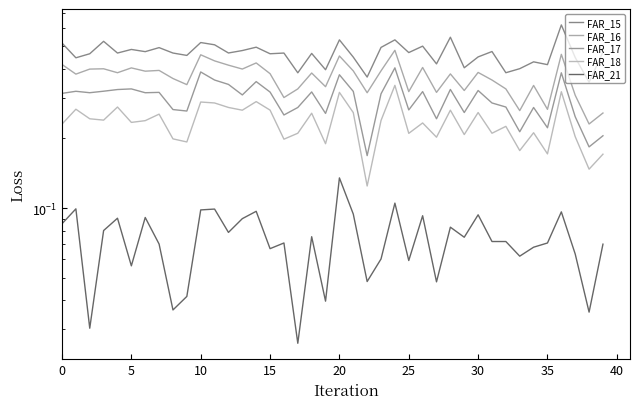

Reading left to right, extract all data points from this chart.

FAR_15: 0.5	0.4	0.5	0.5	0.5	0.5	0.5	0.5	0.5	0.5	0.5	0.5	0.5	0.5	0.5	0.5	0.5	0.4	0.5	0.4	0.5	0.4	0.4	0.5	0.5	0.5	0.5	0.4	0.5	0.4	0.5	0.5	0.4	0.4	0.4	0.4	0.6	0.4	0.4	0.5
FAR_16: 0.4	0.4	0.4	0.4	0.4	0.4	0.4	0.4	0.4	0.3	0.5	0.4	0.4	0.4	0.4	0.4	0.3	0.3	0.4	0.3	0.5	0.4	0.3	0.4	0.5	0.3	0.4	0.3	0.4	0.3	0.4	0.4	0.3	0.3	0.3	0.3	0.5	0.3	0.2	0.3
FAR_17: 0.3	0.3	0.3	0.3	0.3	0.3	0.3	0.3	0.3	0.3	0.4	0.4	0.3	0.3	0.4	0.3	0.3	0.3	0.3	0.3	0.4	0.3	0.2	0.3	0.4	0.3	0.3	0.2	0.3	0.3	0.3	0.3	0.3	0.2	0.3	0.2	0.4	0.2	0.2	0.2
FAR_18: 0.2	0.3	0.2	0.2	0.3	0.2	0.2	0.3	0.2	0.2	0.3	0.3	0.3	0.3	0.3	0.3	0.2	0.2	0.3	0.2	0.3	0.3	0.1	0.2	0.3	0.2	0.2	0.2	0.3	0.2	0.3	0.2	0.2	0.2	0.2	0.2	0.3	0.2	0.1	0.2
FAR_21: 0.1	0.1	0.0	0.1	0.1	0.1	0.1	0.1	0.0	0.0	0.1	0.1	0.1	0.1	0.1	0.1	0.1	0.0	0.1	0.0	0.1	0.1	0.0	0.1	0.1	0.1	0.1	0.0	0.1	0.1	0.1	0.1	0.1	0.1	0.1	0.1	0.1	0.1	0.0	0.1